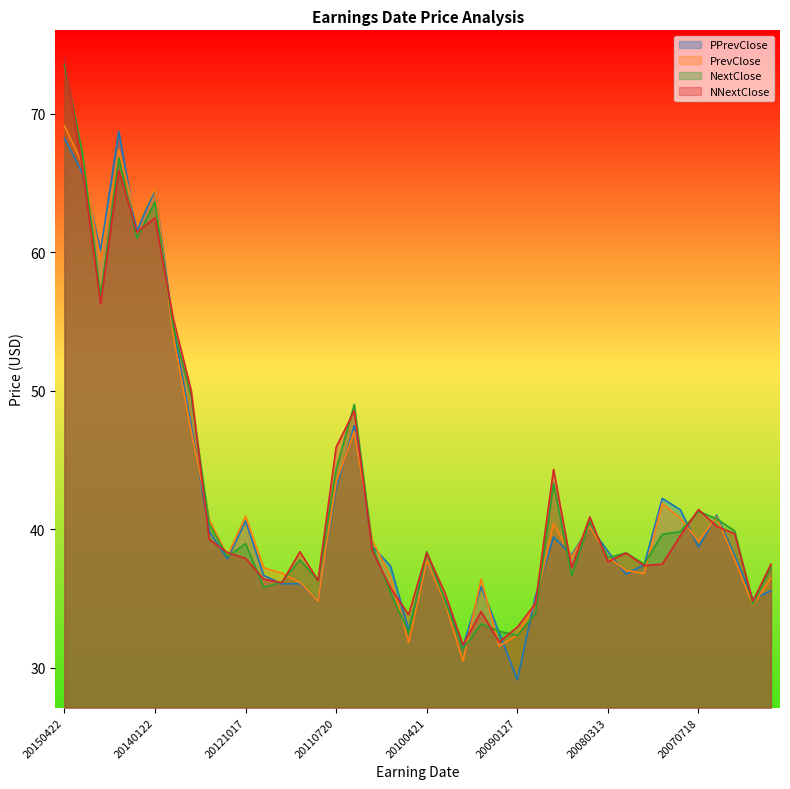

What is the minimum value shown in the chart?

29.1